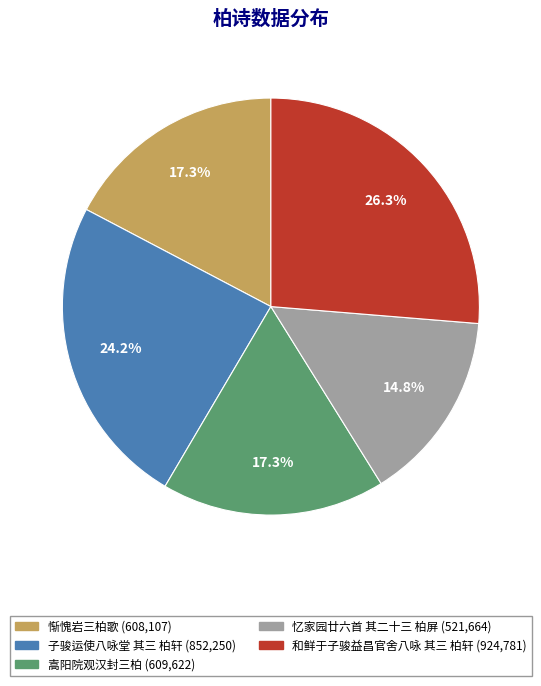

What is the largest slice in the pie chart?

和鲜于子骏益昌官舍八咏 其三 柏轩